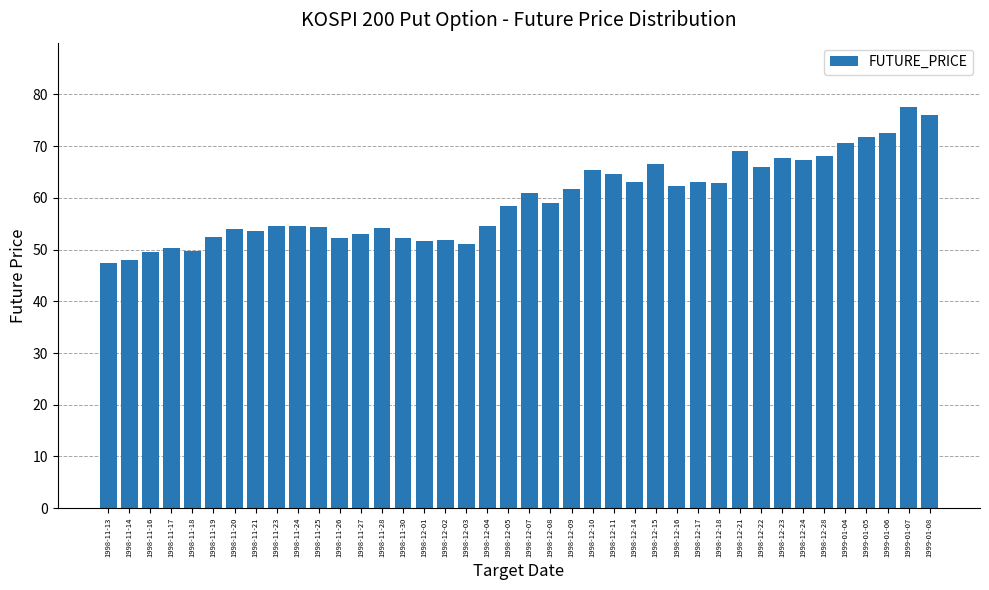

What is the difference between the values at 1998-12-04 and 1998-11-14?

6.5